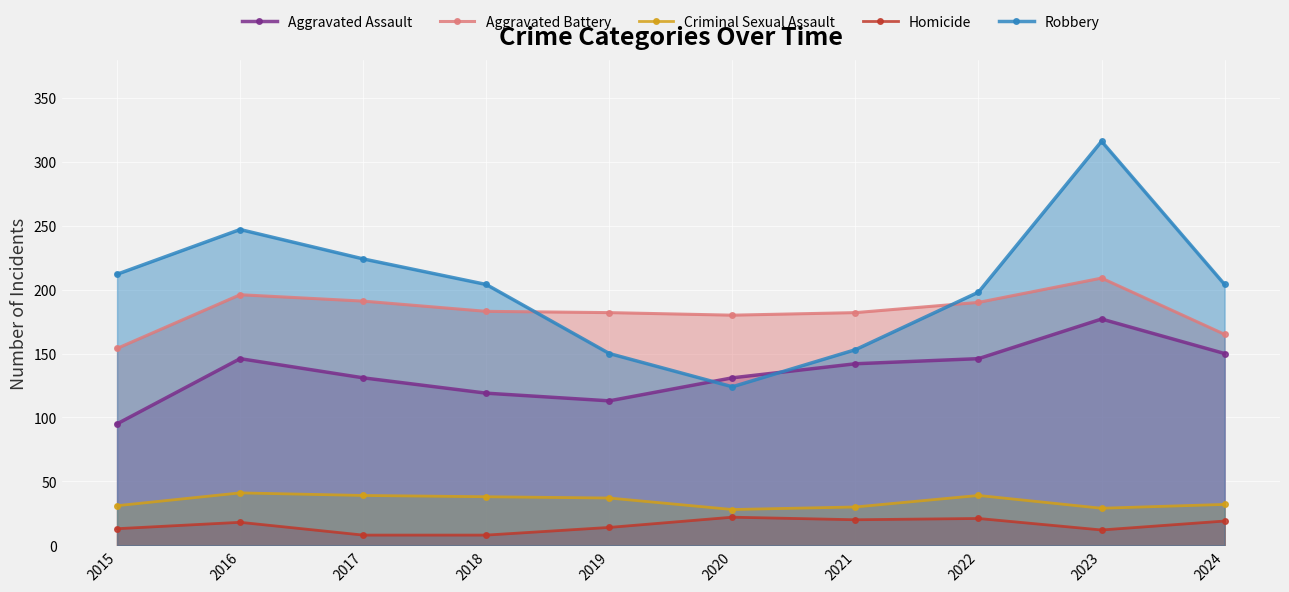

The value of Aggravated Battery at 2021 is 296. True or false?

False